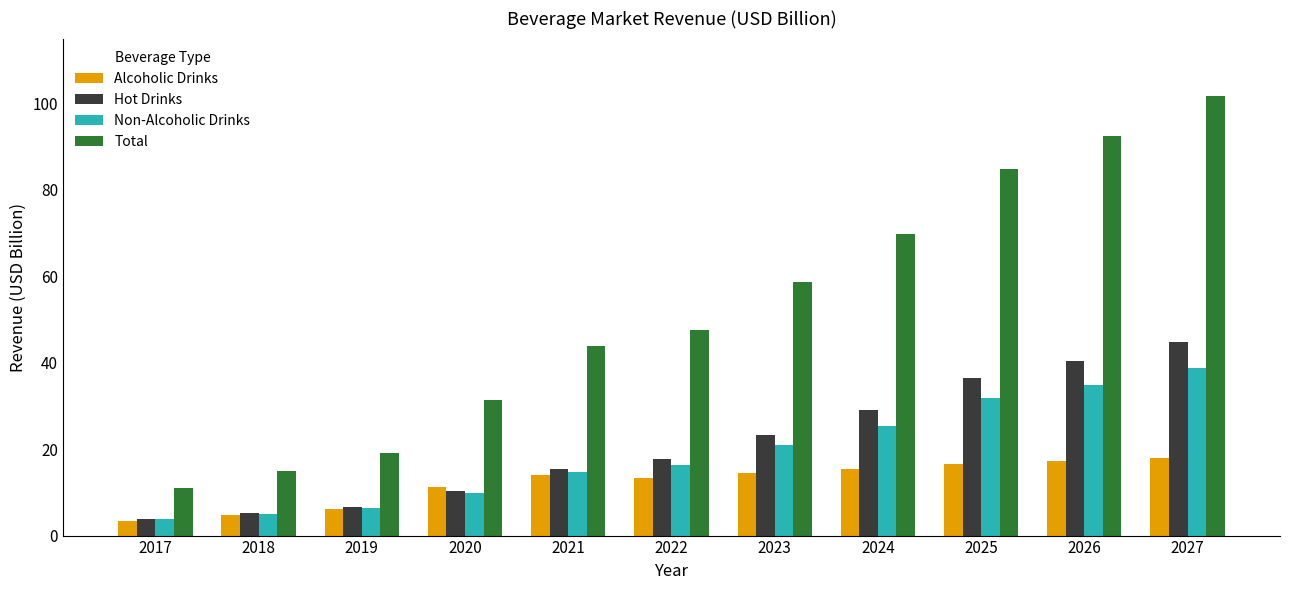

How many series are shown in this chart?

4